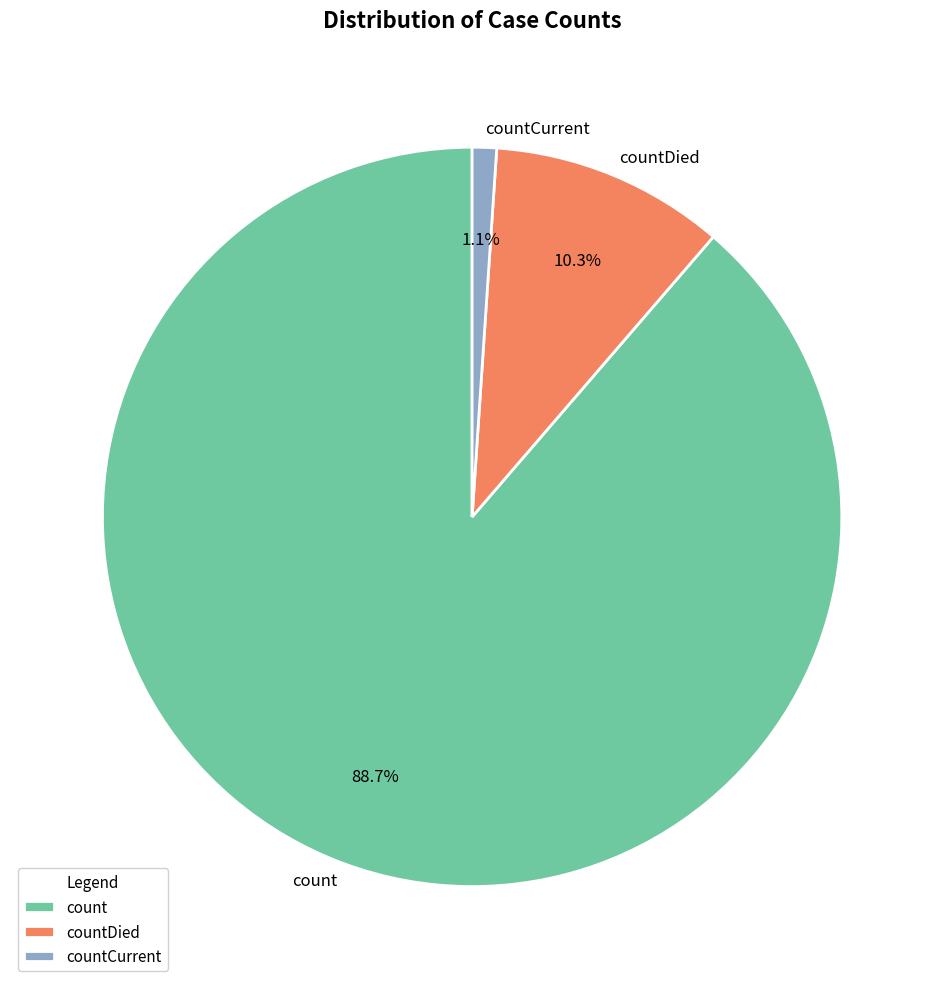

The countCurrent slice represents 1% of the pie. True or false?

True